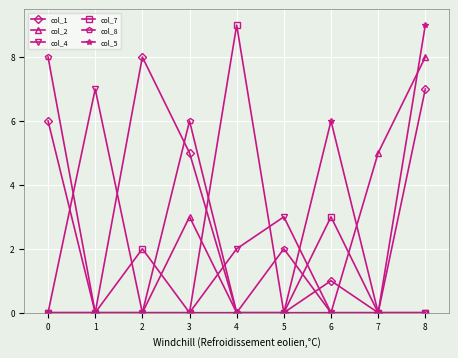

What is the maximum value shown in the chart?

9